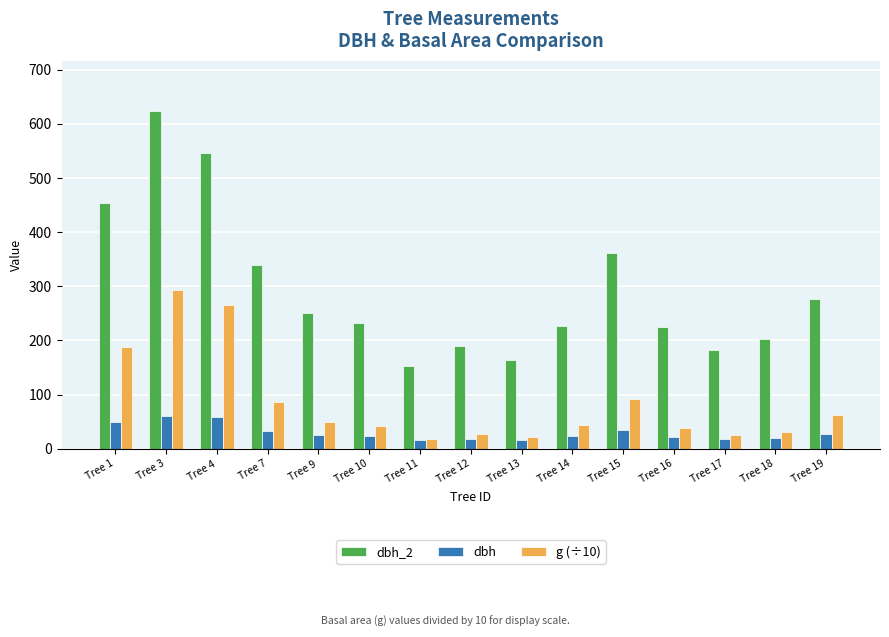

At which label is dbh_2 closest to 387?

Tree 15